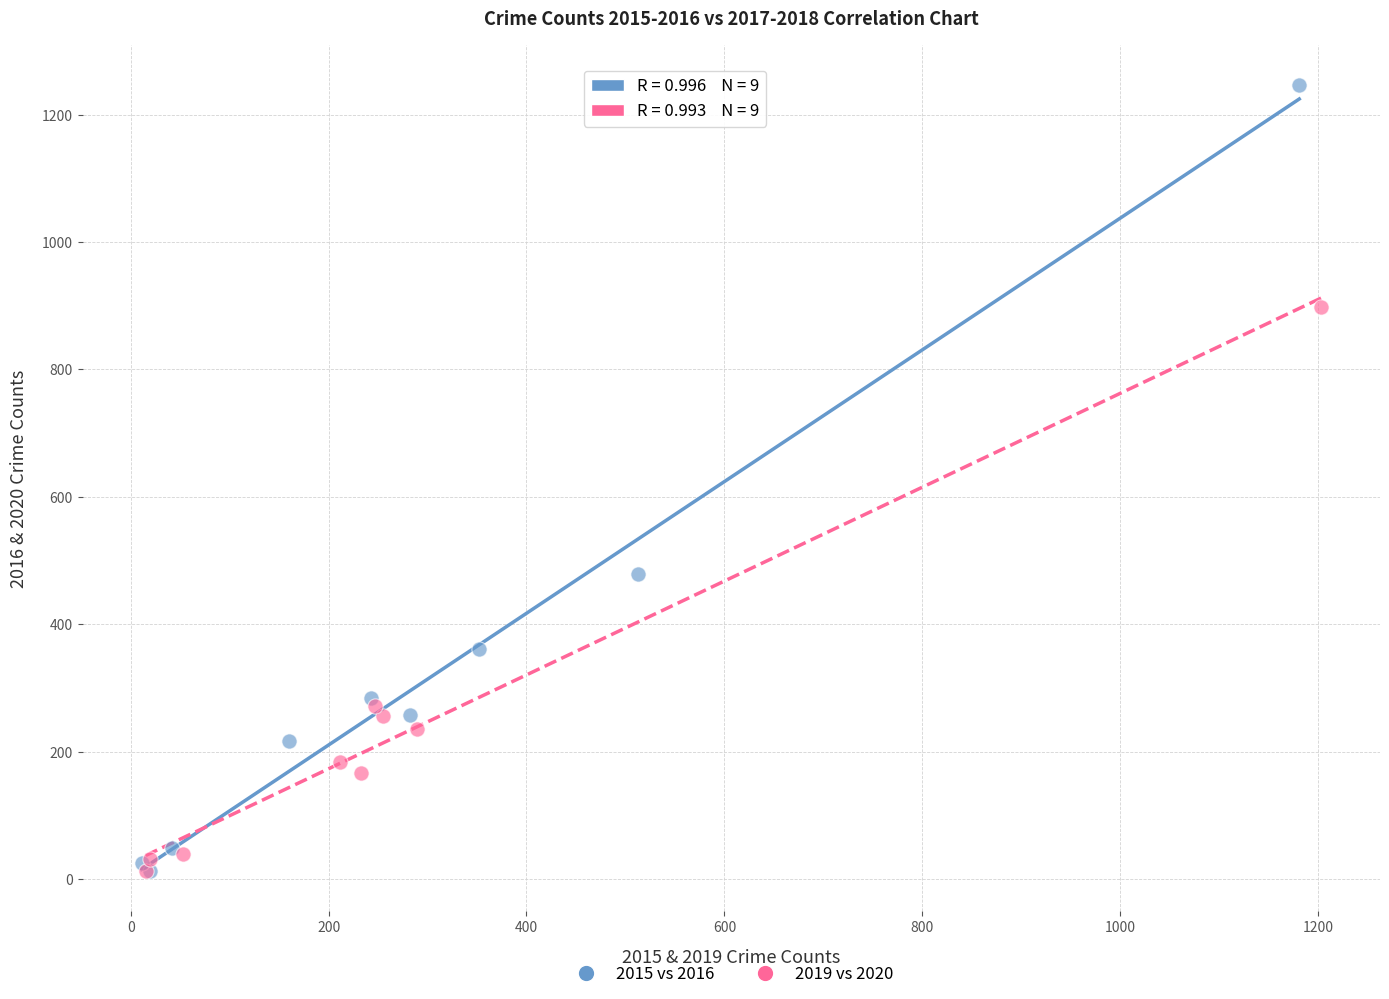

Which series contains the highest Y value?

2015 vs 2016